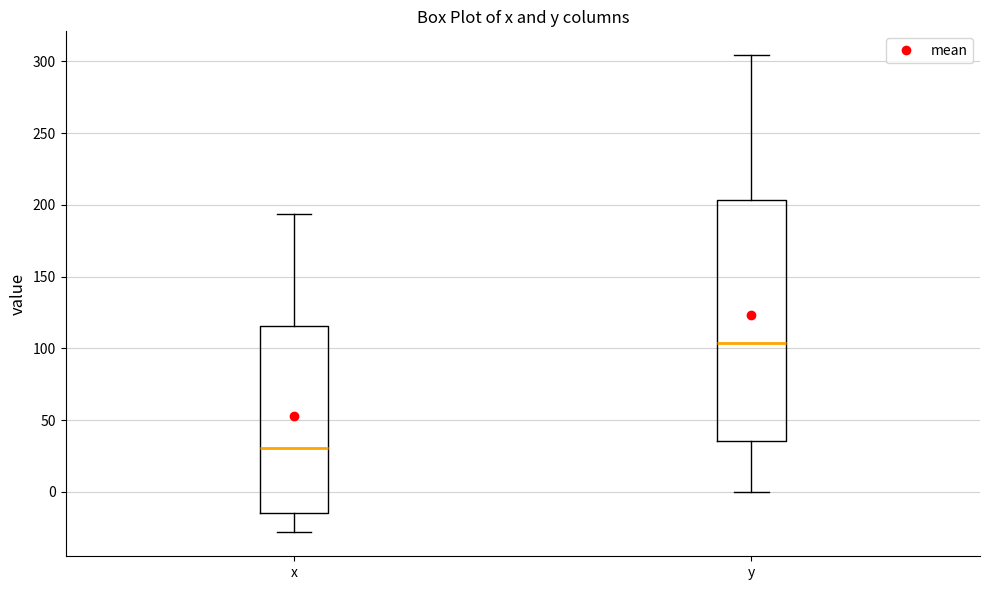

Where is the upper edge of the box for x on the y-axis? The values are not printed on the chart, so give them approximately, as read against the axis.

115